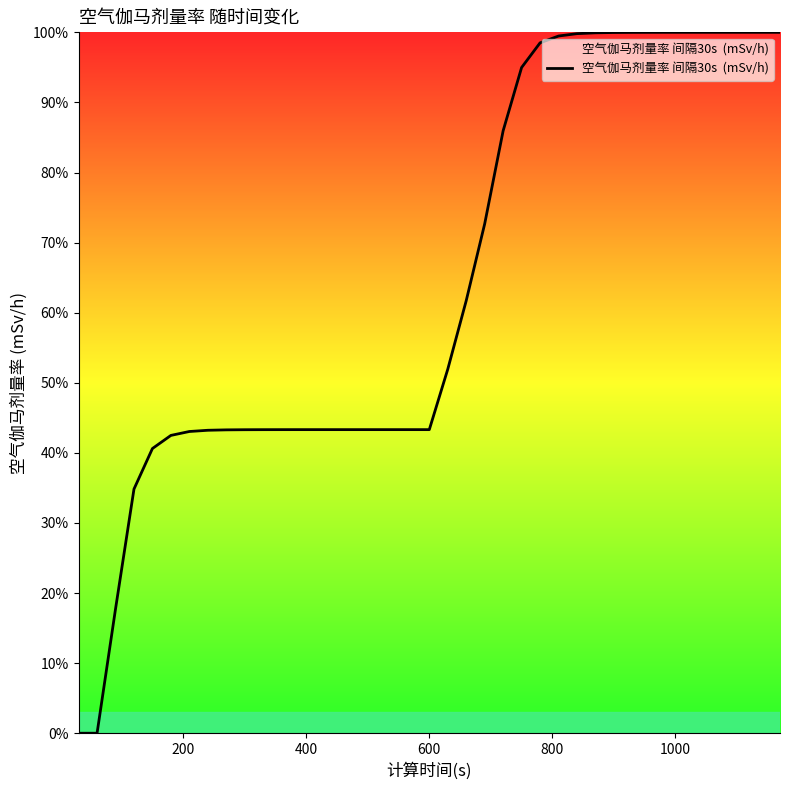

What is the average value?

64.3